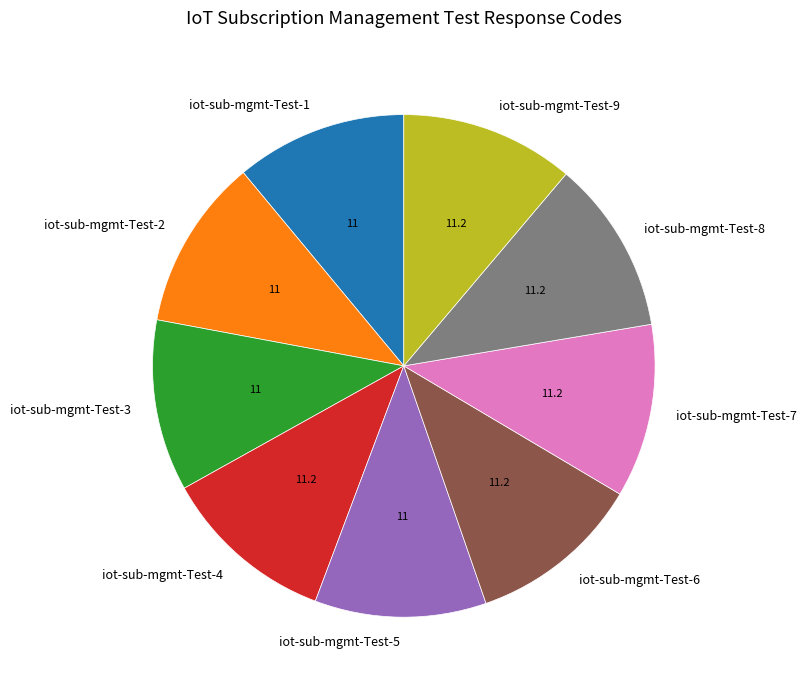

Do iot-sub-mgmt-Test-7 and iot-sub-mgmt-Test-5 together represent more than half of the pie?

No